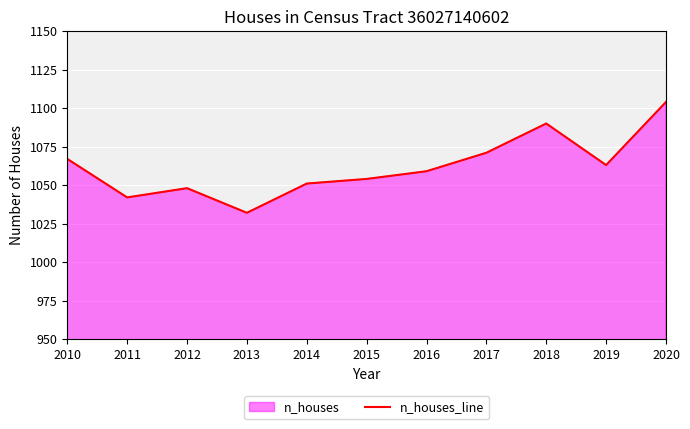

Rank the categories by value from highest to lowest.

2020, 2018, 2017, 2010, 2019, 2016, 2015, 2014, 2012, 2011, 2013